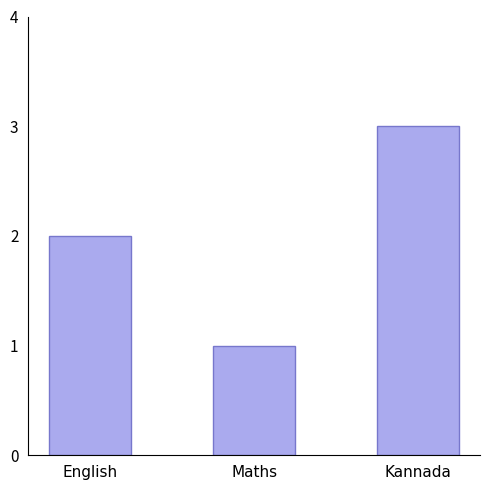

Reading left to right, extract all data points from this chart.

English=2	Maths=1	Kannada=3